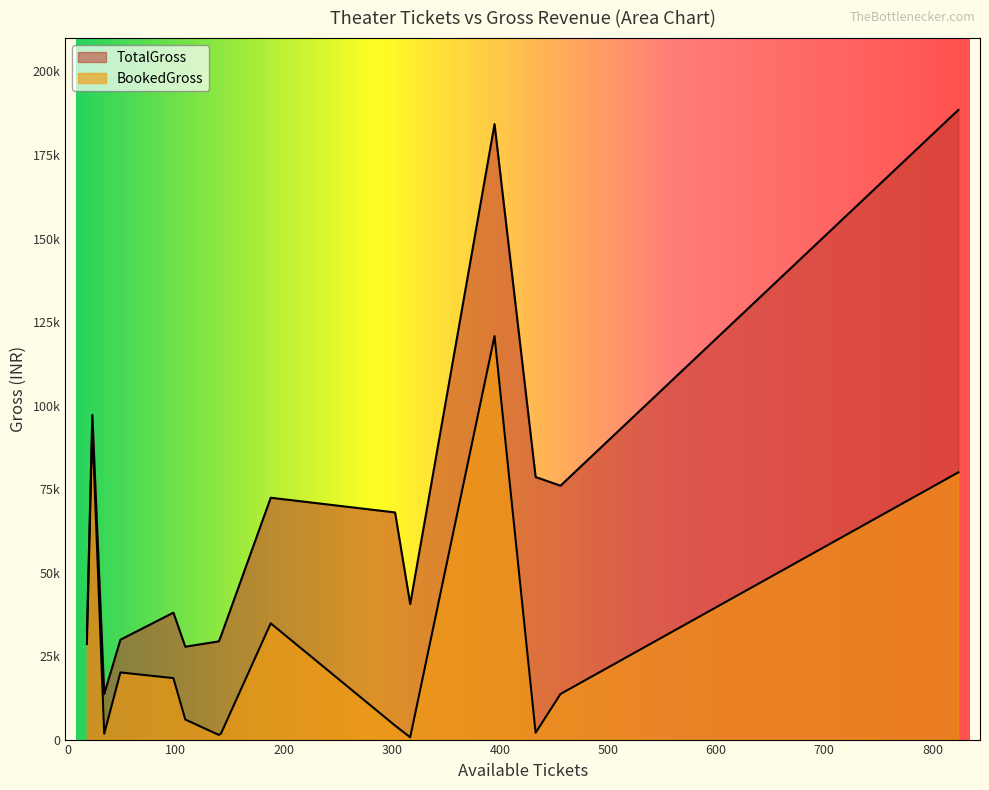

Rank the series by their maximum value, from lowest to highest.

BookedGross, TotalGross